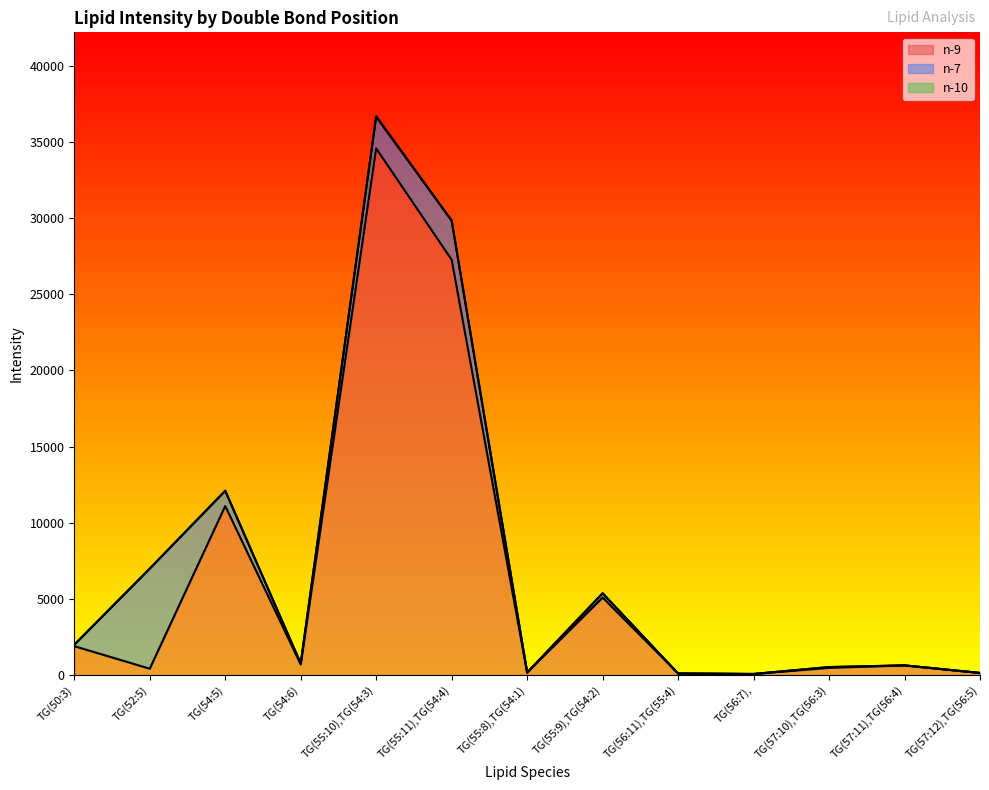

What is the value of the n-9 point at the 5th from the left?

34580